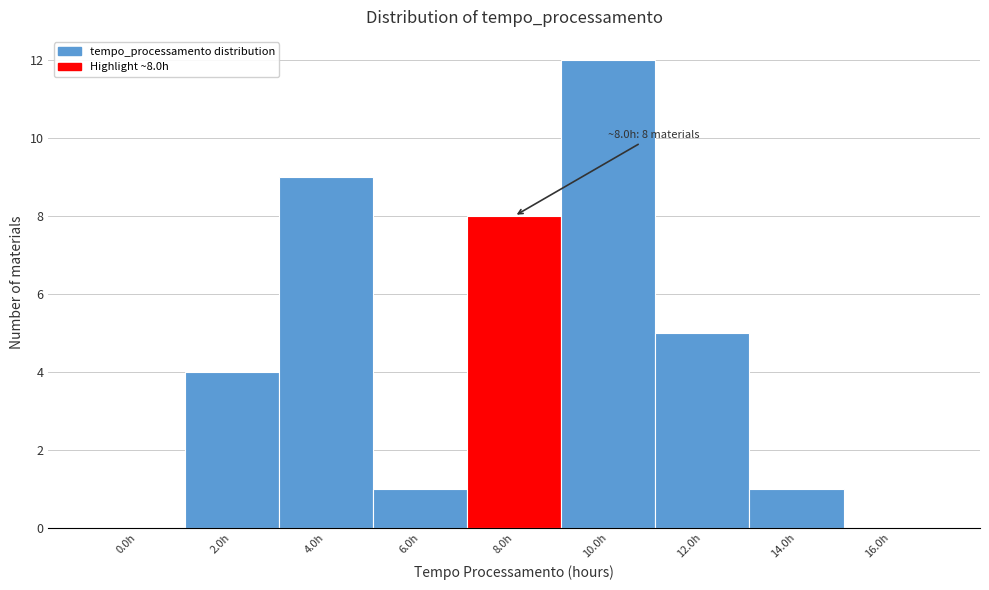

Reading left to right, what are all the values shown in this chart?

0.0h=0	2.0h=4	4.0h=9	6.0h=1	8.0h=8	10.0h=12	12.0h=5	14.0h=1	16.0h=0